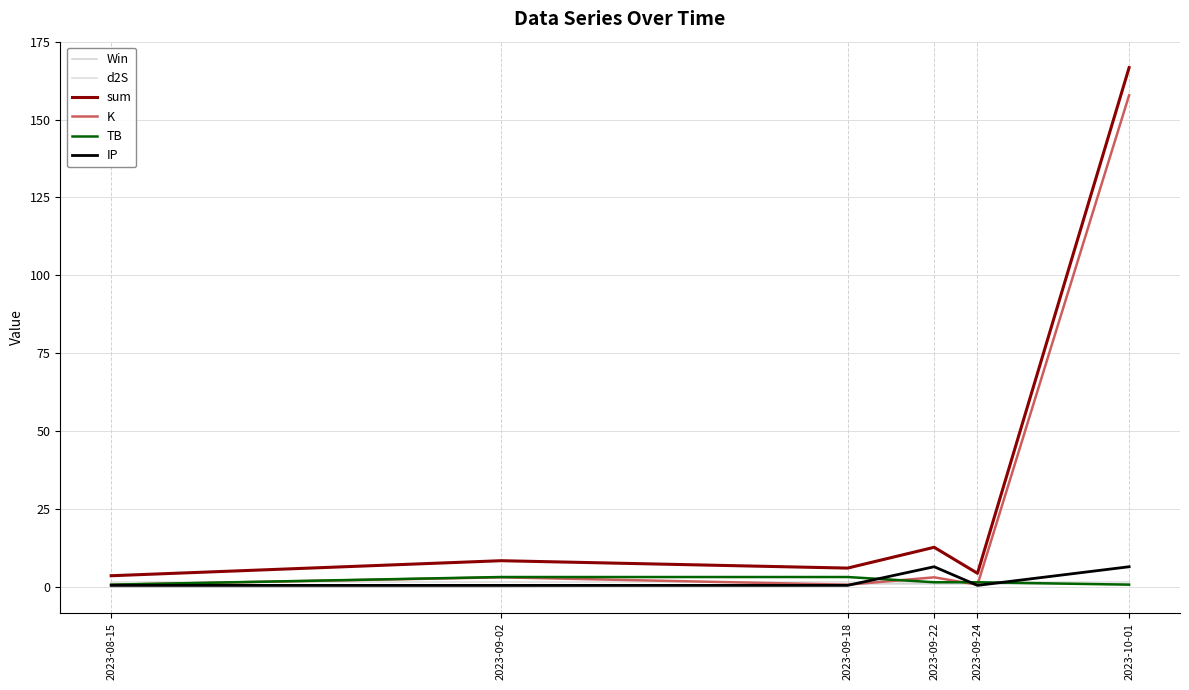

Is the value of Win at 2023-08-15 greater than the value of IP at 2023-08-15?

No